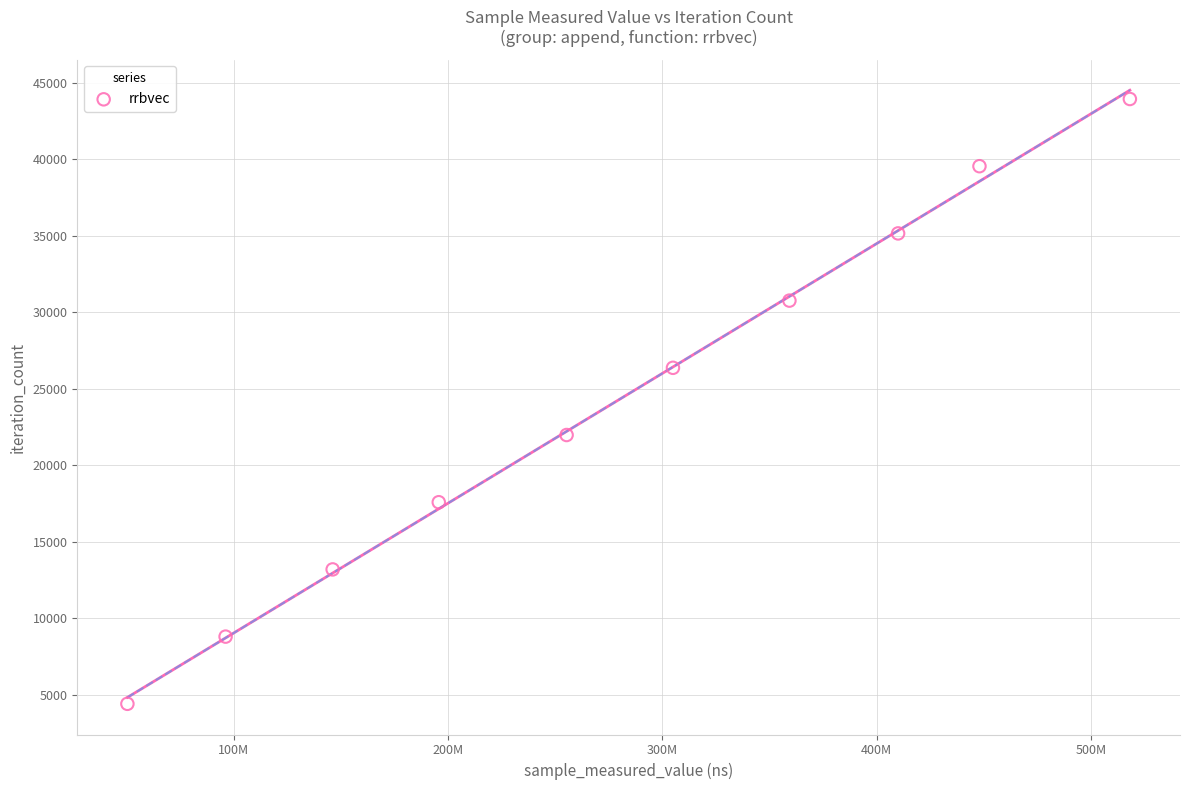

What is the average Y value?

24167